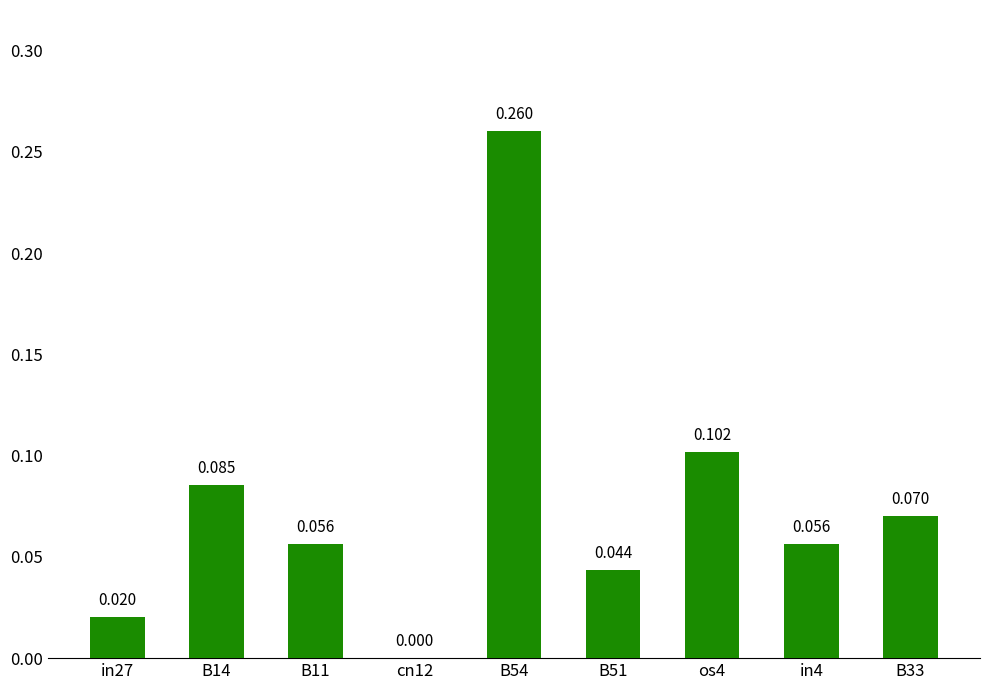

Count the number of data series in this chart.

1